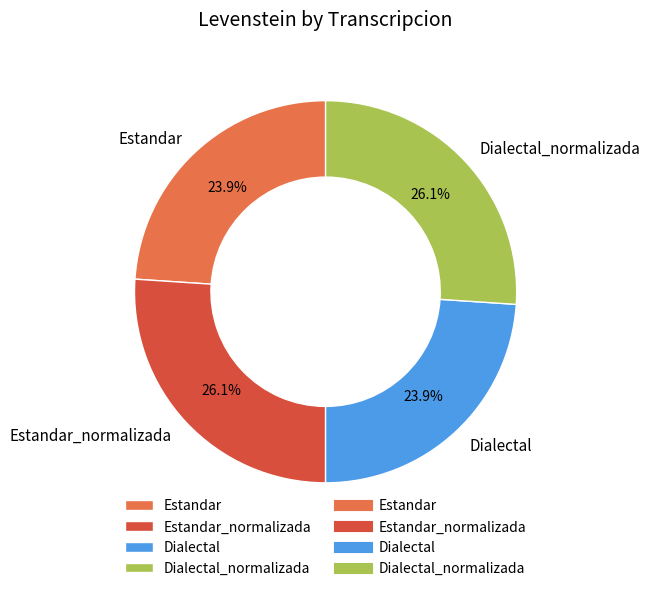

To the nearest percent, what is the average slice percentage?

25%